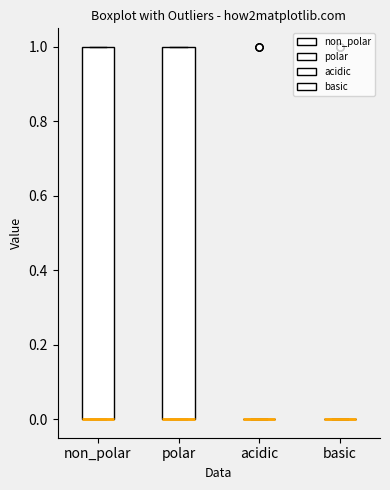

Reading left to right, transcribe this box plot: for each box, give where its median line is, the range the box spans, and where its two whiskers end, as read against the y-axis. The values are not printed on the chart, so give them approximately, as read against the axis.

non_polar: median 0 (drawn on the box's lower edge), box 0 to 1, whiskers 0 to 1
polar: median 0 (drawn on the box's lower edge), box 0 to 1, whiskers 0 to 1
acidic: box collapsed to a line at 0, whiskers 0 to 0
basic: box collapsed to a line at 0, whiskers 0 to 0